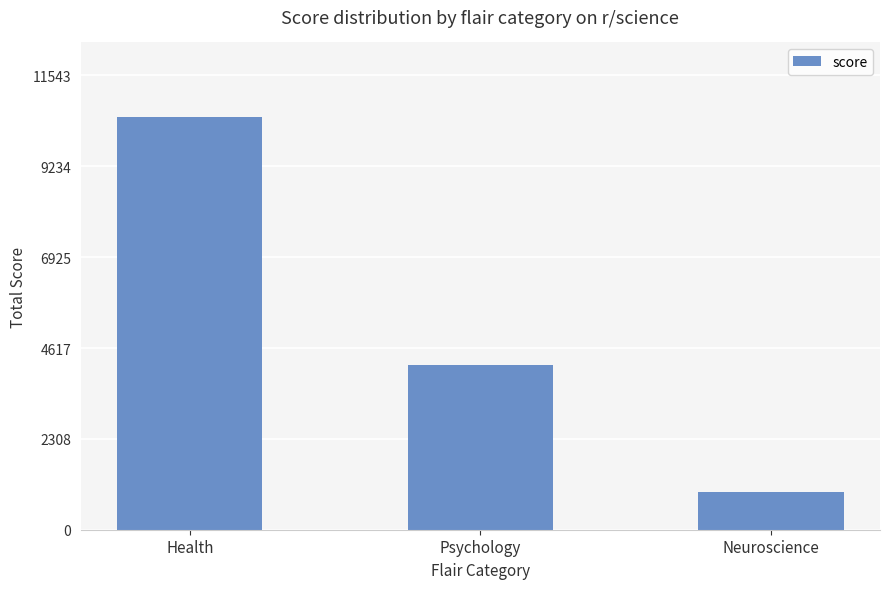

What is the greatest value displayed?

10494